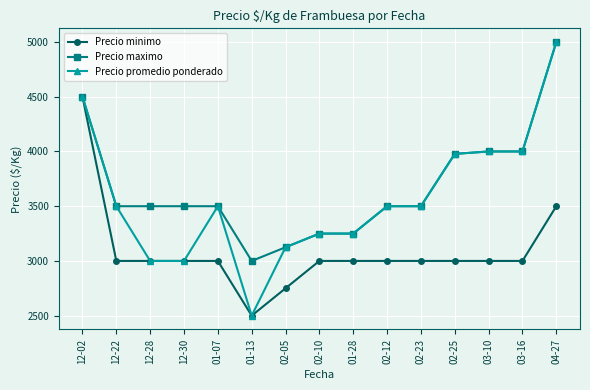

At how many categories does at least one series exceed 3033?

14